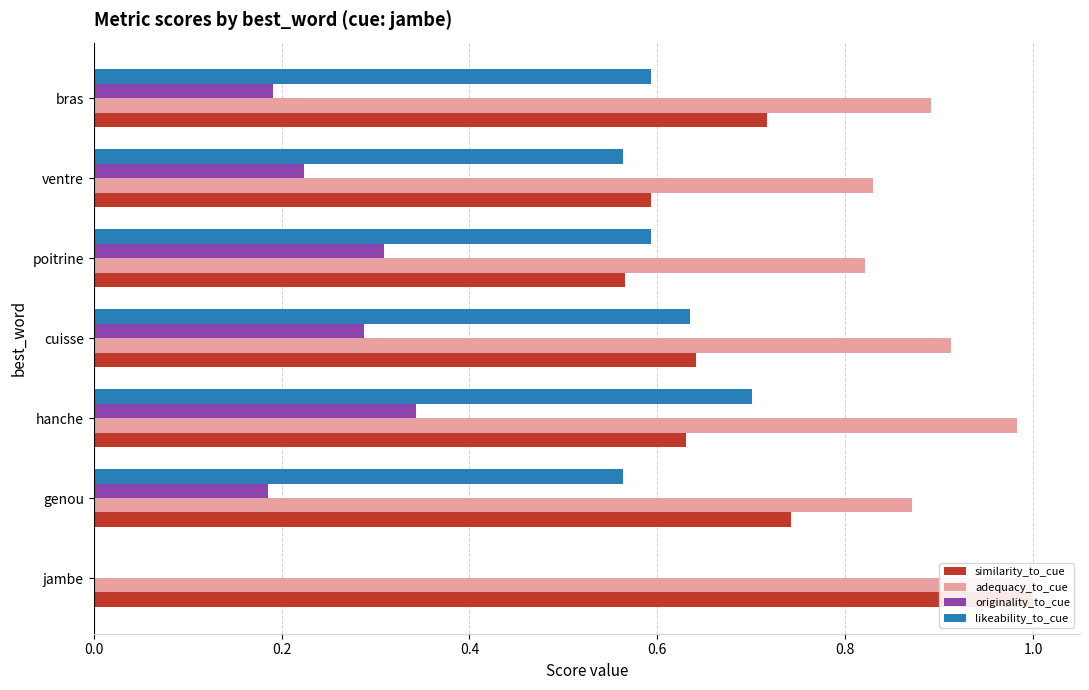

What are all the series names shown in the legend?

similarity_to_cue, adequacy_to_cue, originality_to_cue, likeability_to_cue